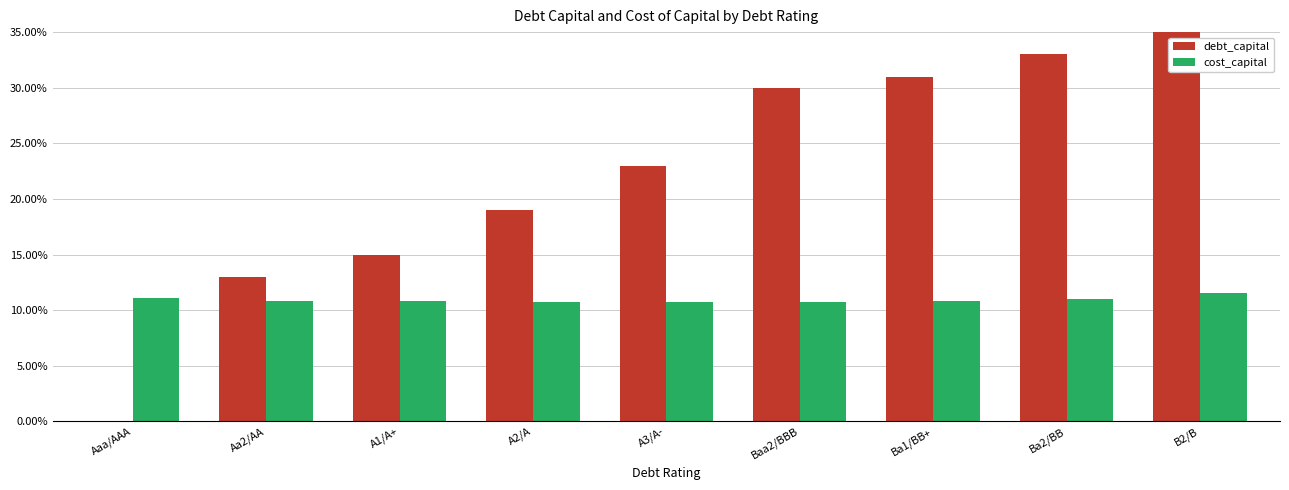

What is the label of the 3rd bar from the right?

Ba1/BB+